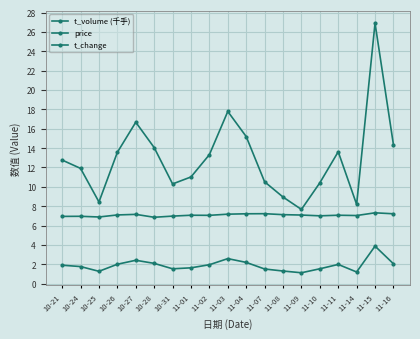

True or false: t_change has a value of 1.1 at 11-09.

True